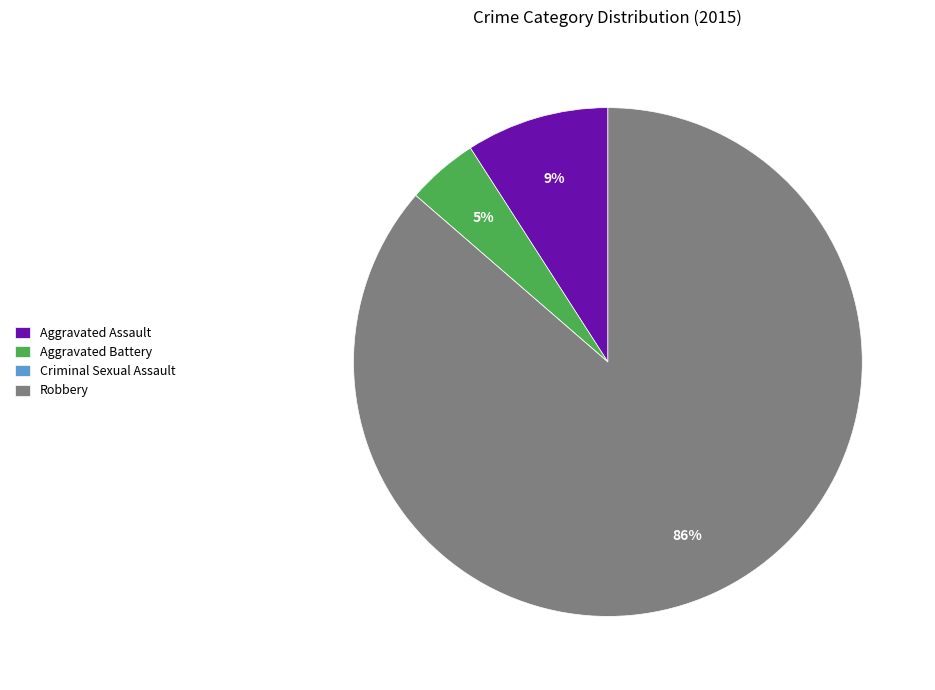

To the nearest percent, what is the difference between the largest and smallest slice percentages?

86%